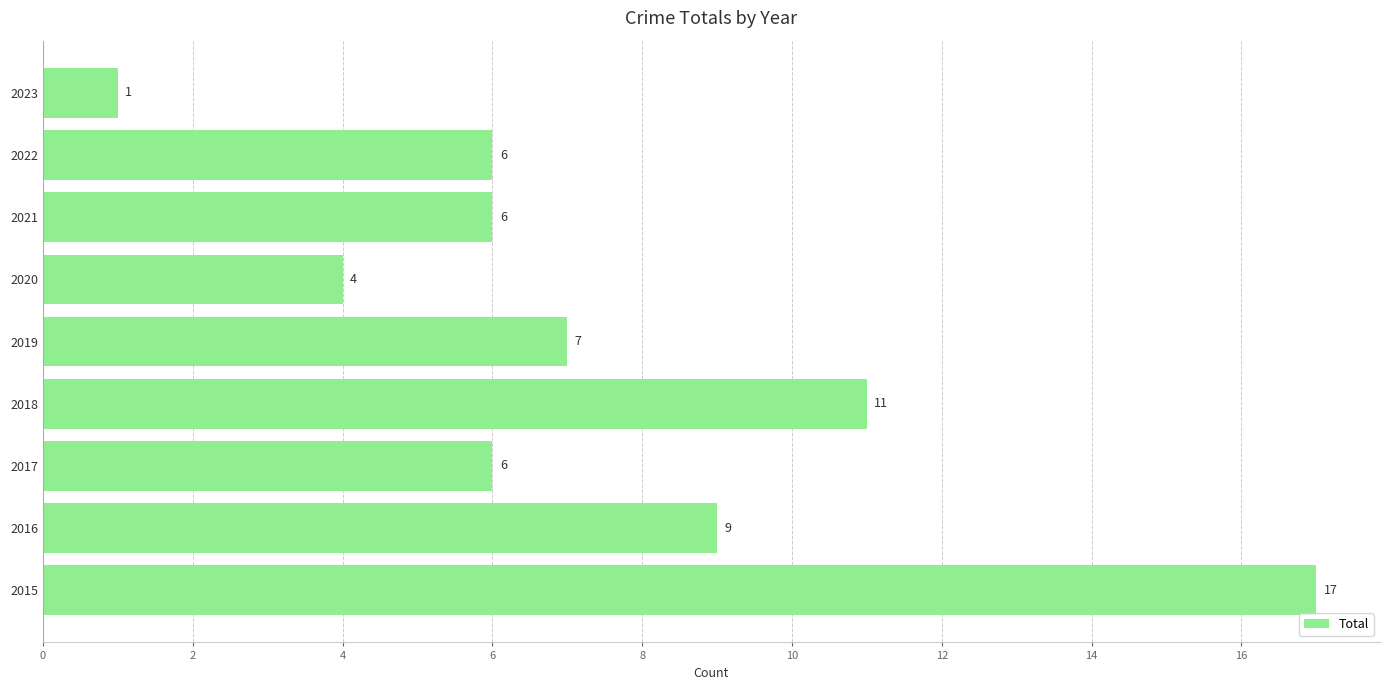

Are the bars horizontal?

Yes